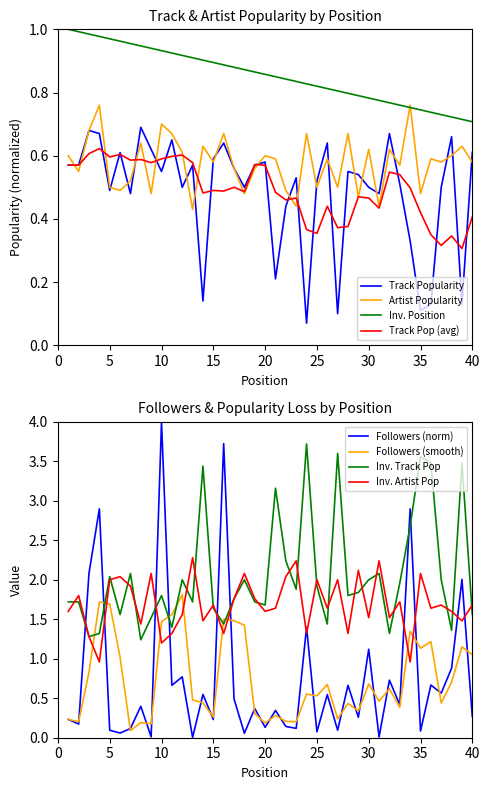

True or false: Inv. Position and Track Pop (avg) intersect in this chart.

False